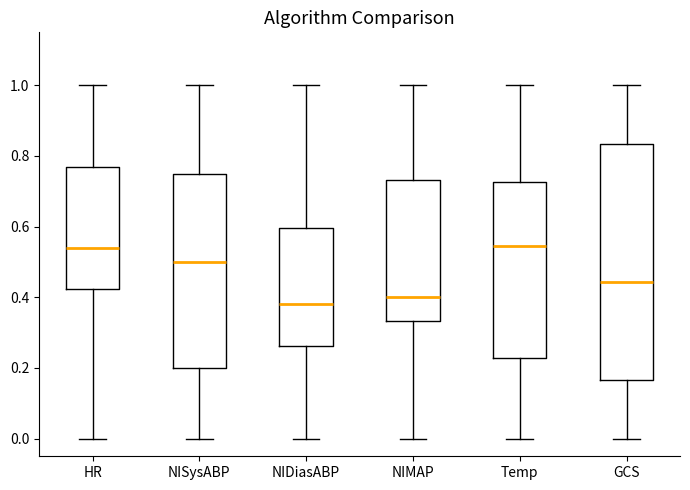

Comparing the boxes themselves (not the whiskers), which one is the tallest?

GCS